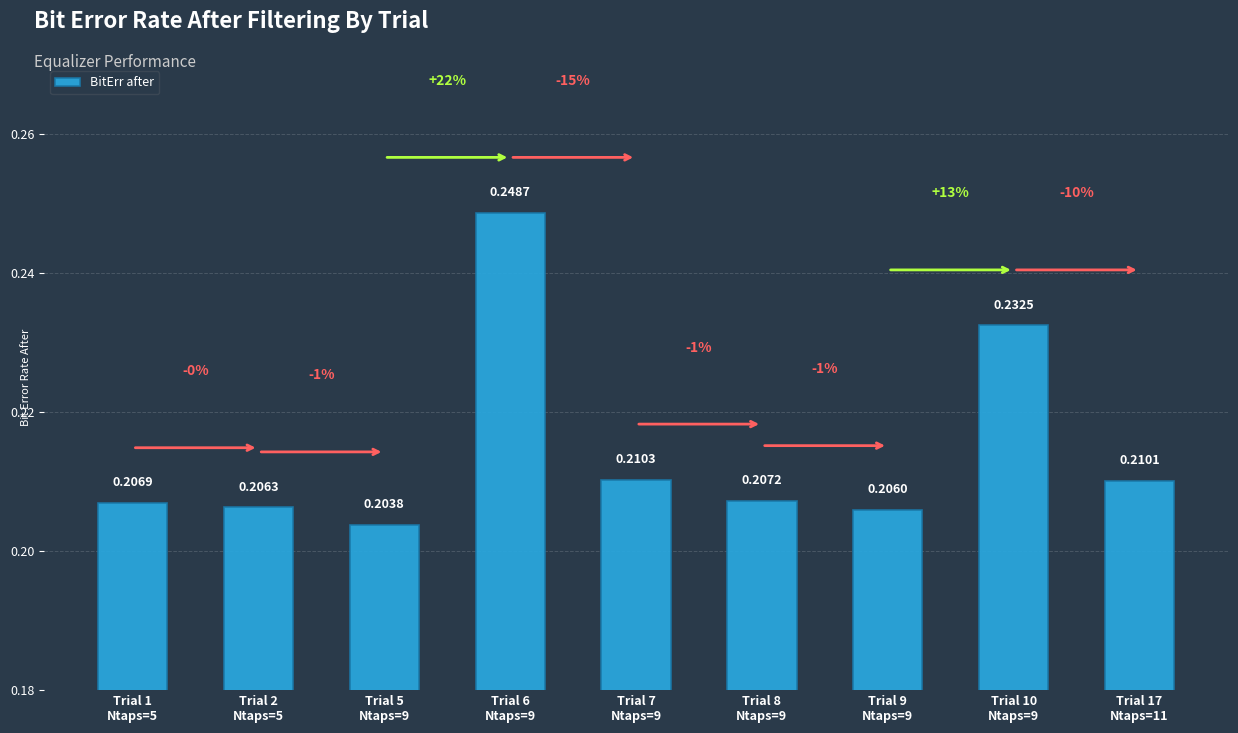

At which label is the value closest to 0?

Trial 5
Ntaps=9